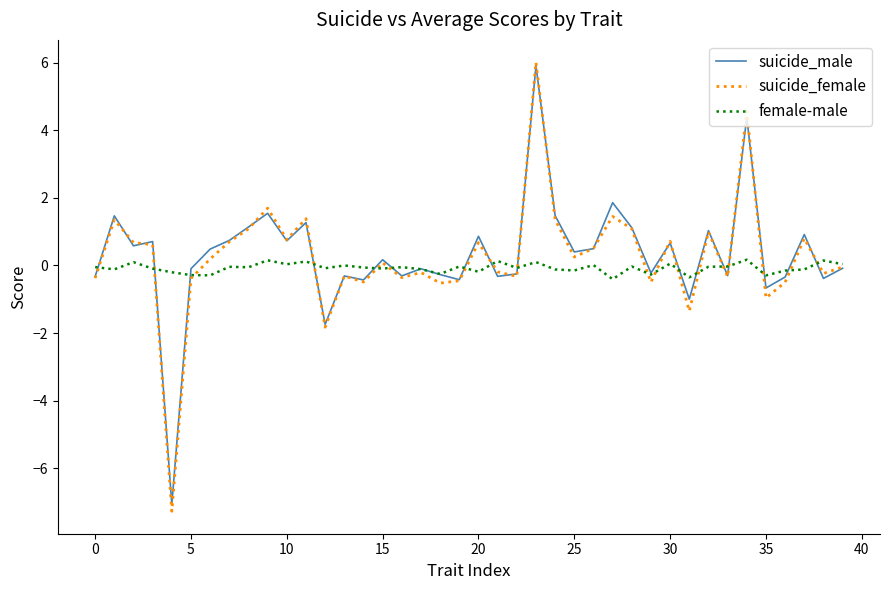

Which series has the largest range (max minus min)?

suicide_female